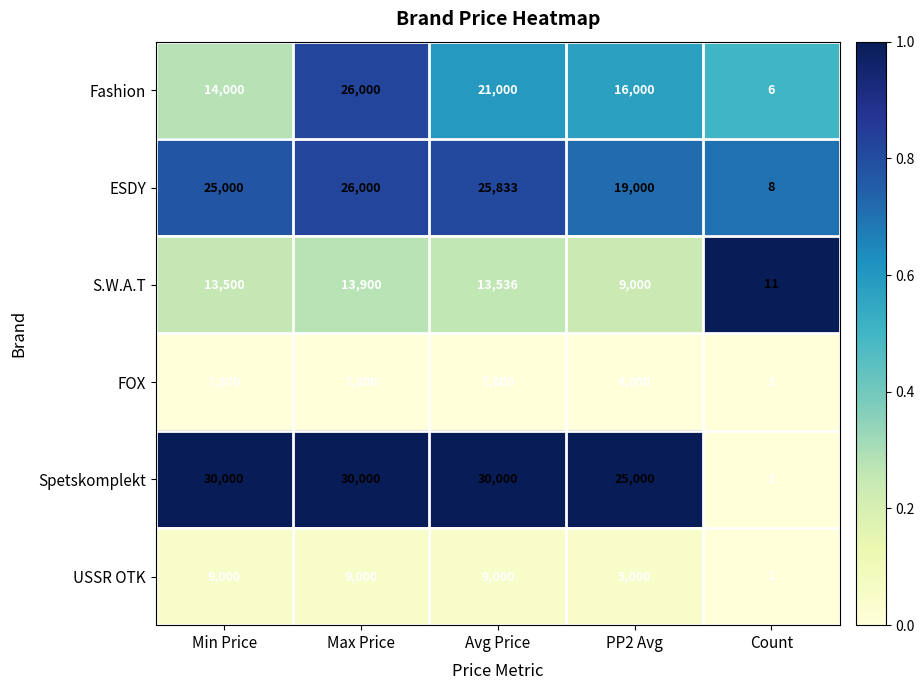

What is the total value across all series at Count?

28